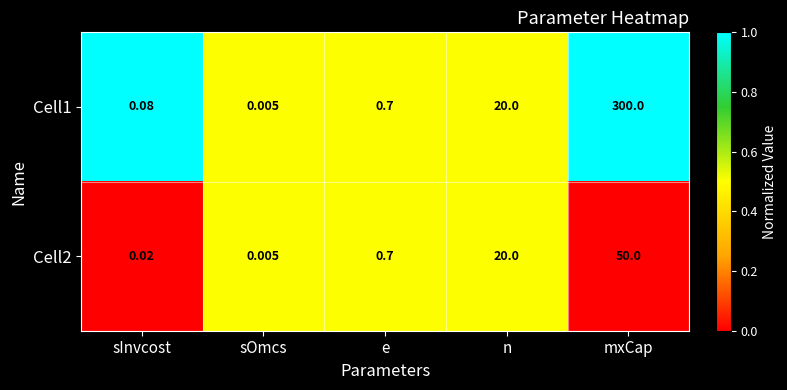

Which category has the highest value across all series?

mxCap